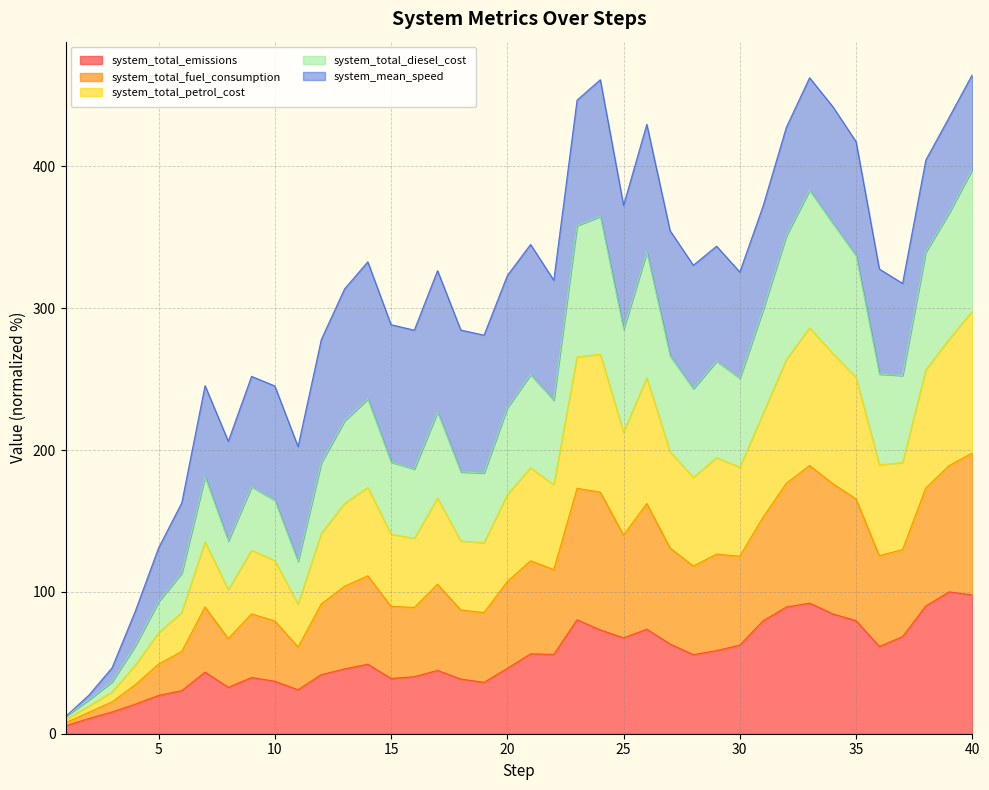

What is the highest value of the system_total_emissions series?

100.0